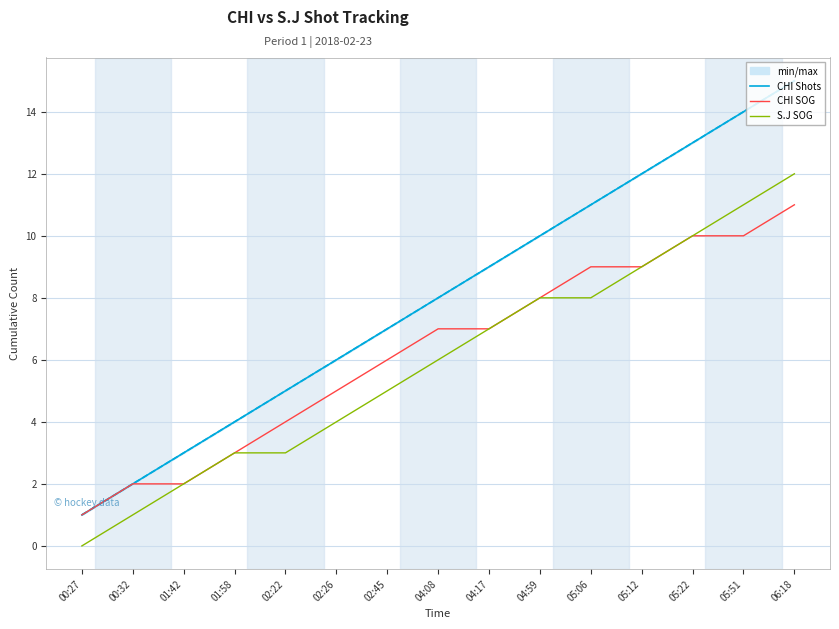

List the series in order of their peak value, highest first.

CHI Shots, S.J Shots, S.J SOG, CHI SOG